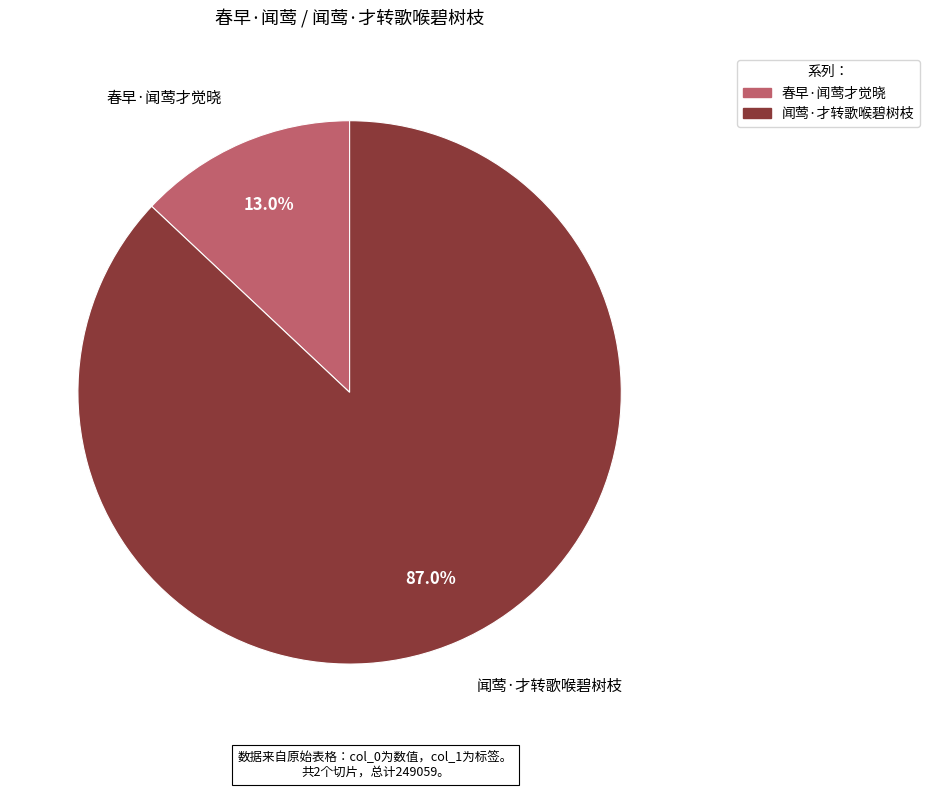

Combined, what portion of the pie is 闻莺·才转歌喉碧树枝 and 春早·闻莺才觉晓?

100.0%